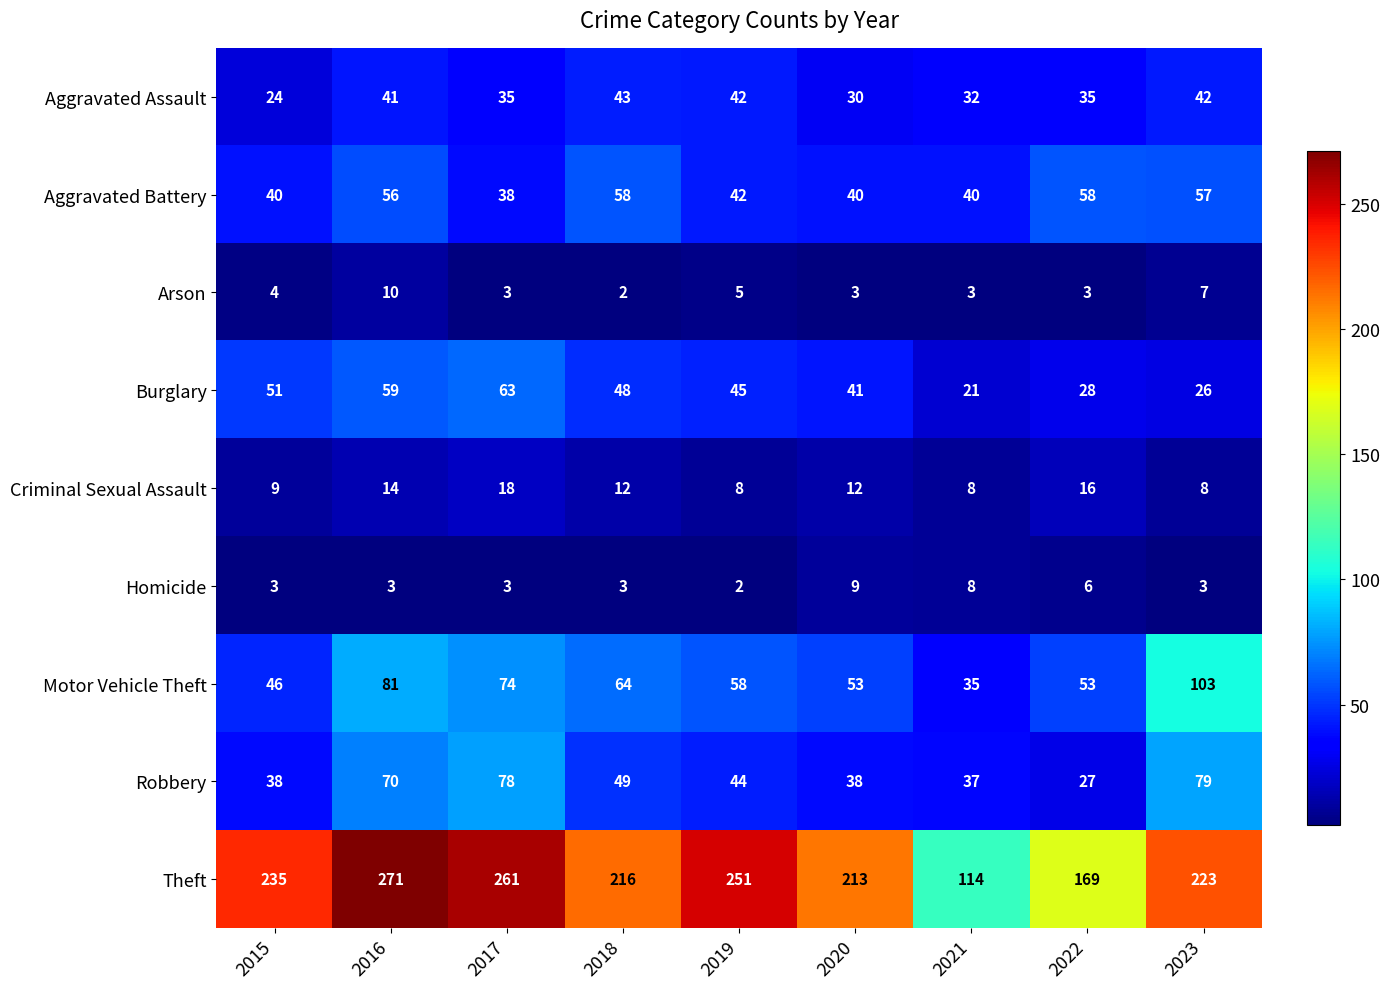

True or false: Arson has a value of 5 at 2017.

False